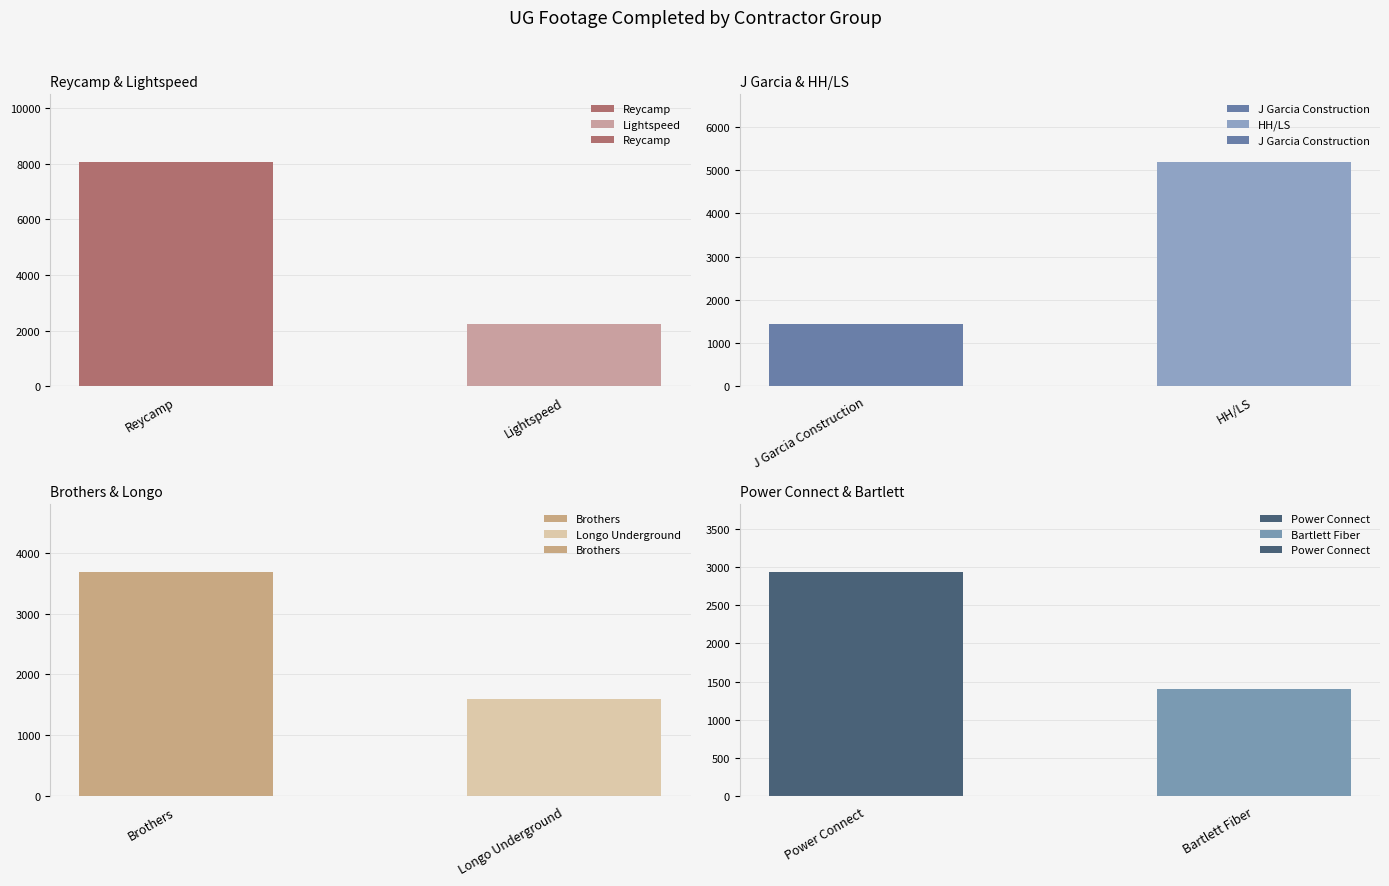

What are all the series names shown in the legend?

Reycamp, J Garcia Construction, Brothers, Power Connect